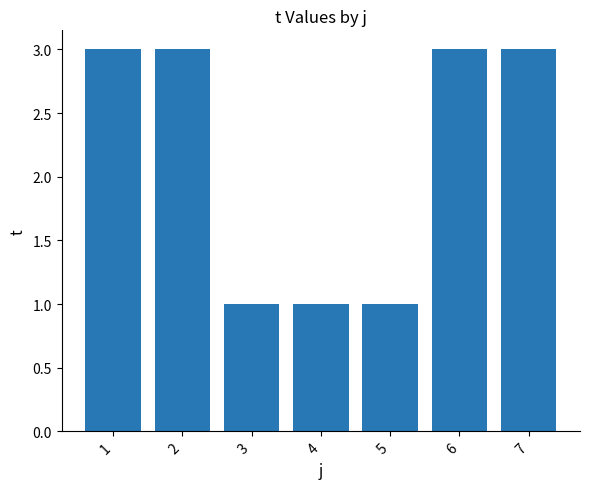

Are the bars grouped side by side (vs. stacked)?

No